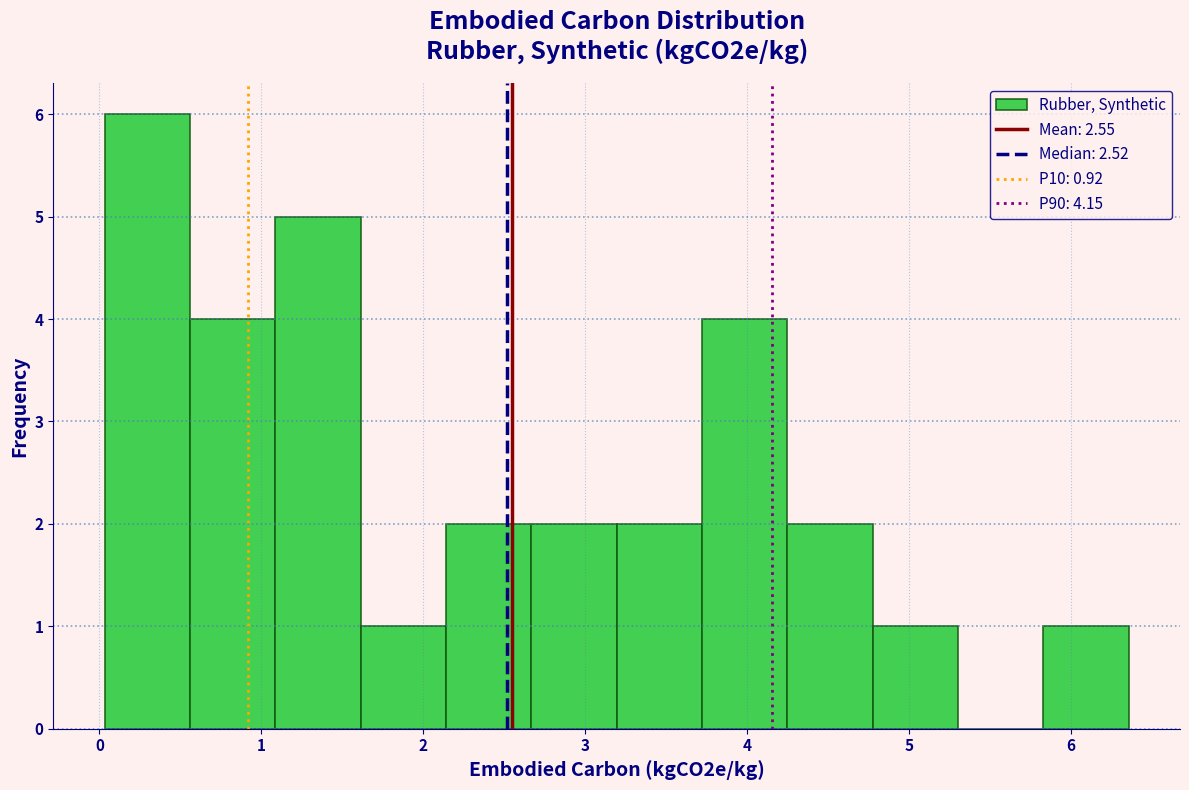

Reading left to right, list every bar in this chart as the range it spans on the x-axis followed by its height. Neither the bar edges nor the heights are printed on the chart, so give them approximately, as read against the axes.

0.0 to 0.6: 6
0.6 to 1.1: 4
1.1 to 1.6: 5
1.6 to 2.1: 1
2.1 to 2.7: 2
2.7 to 3.2: 2
3.2 to 3.7: 2
3.7 to 4.2: 4
4.2 to 4.8: 2
4.8 to 5.3: 1
5.3 to 5.8: 0
5.8 to 6.4: 1